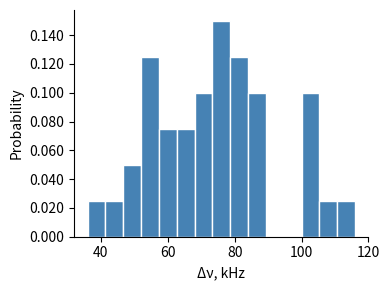

Read against the x-axis, roughly where is the centre of the tallest bar?

76